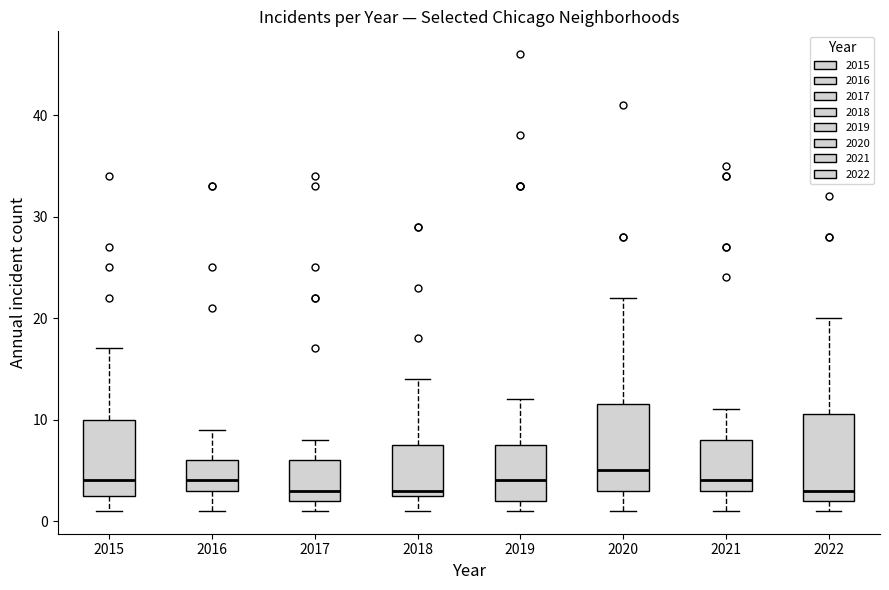

Reading left to right, transcribe this box plot: for each box, give where its median line is, the range the box spans, and where its two whiskers end, as read against the y-axis. The values are not printed on the chart, so give them approximately, as read against the axis.

2015: median 4, box 3 to 10, whiskers 1 to 17
2016: median 4, box 3 to 6, whiskers 1 to 9
2017: median 3, box 2 to 6, whiskers 1 to 8
2018: median 3 (just above the box's lower edge), box 3 to 8, whiskers 1 to 14
2019: median 4, box 2 to 8, whiskers 1 to 12
2020: median 5, box 3 to 12, whiskers 1 to 22
2021: median 4, box 3 to 8, whiskers 1 to 11
2022: median 3, box 2 to 11, whiskers 1 to 20